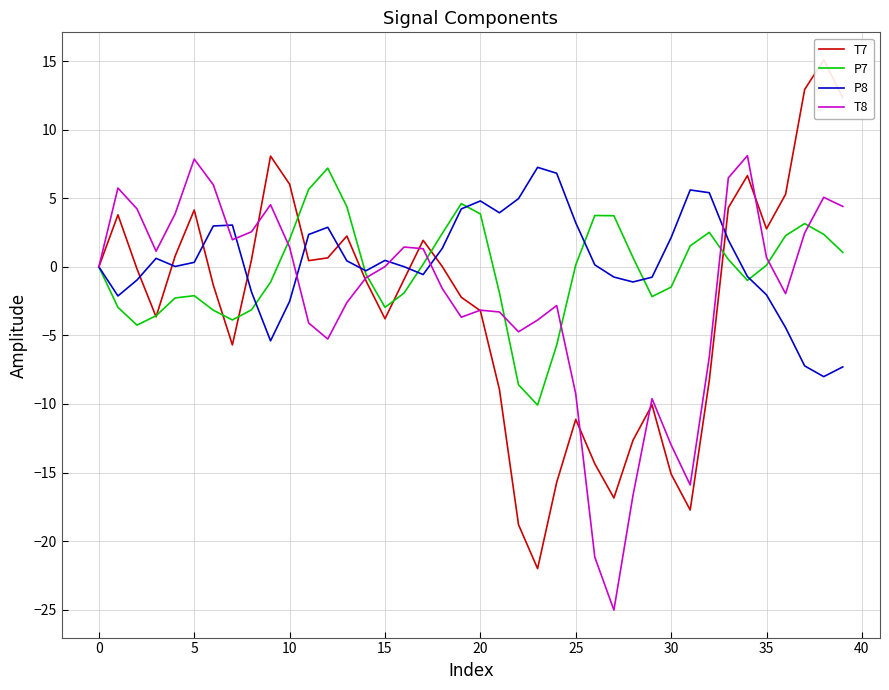

How many lines are shown in the chart?

4